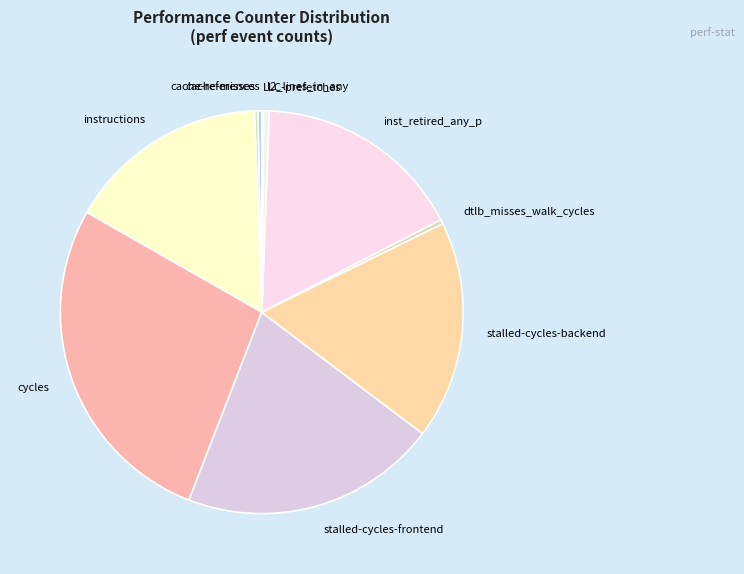

Is there a majority slice in this chart?

No